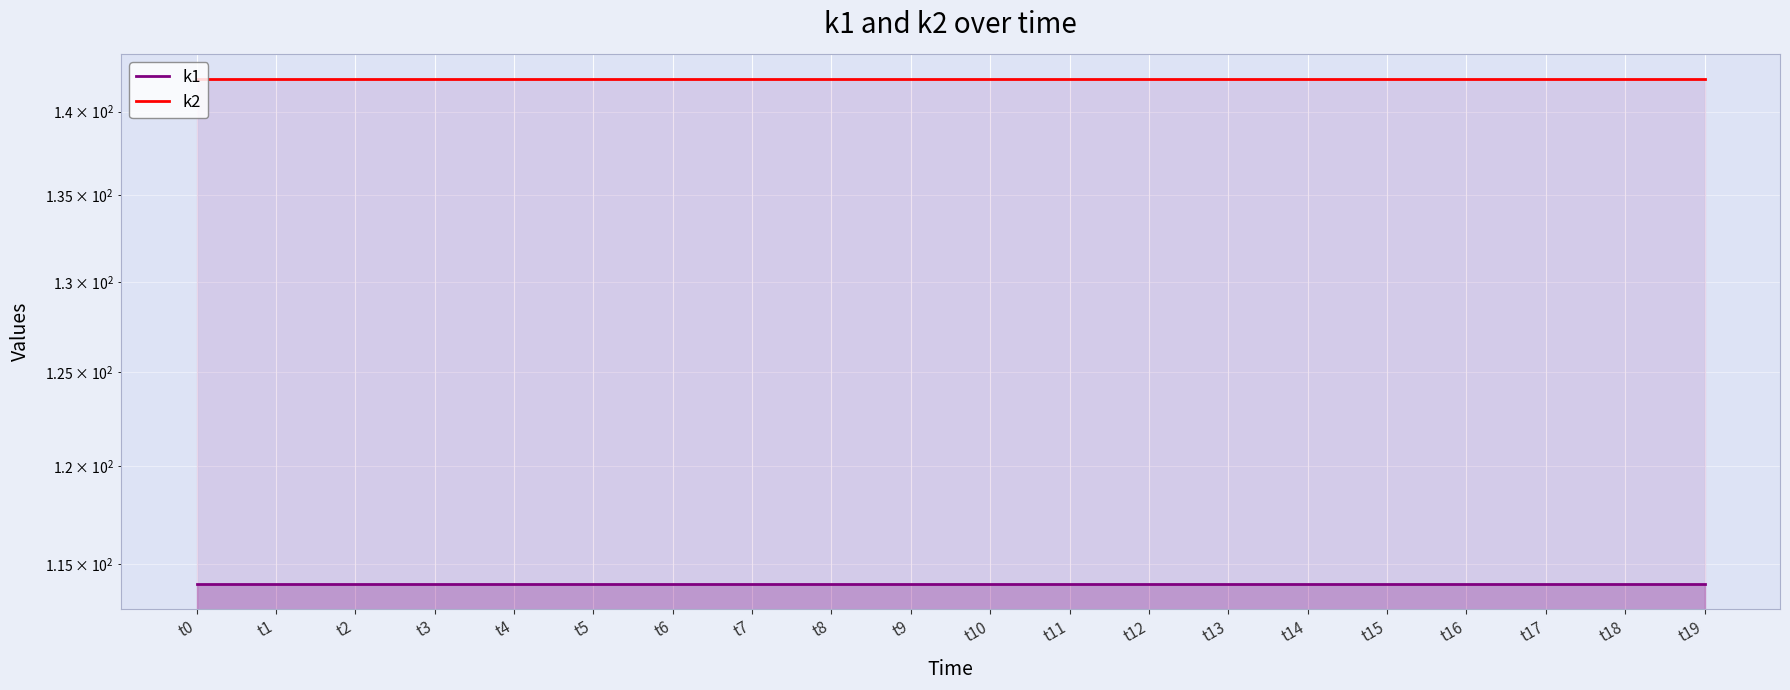

What value does the k2 series have at t0?

142